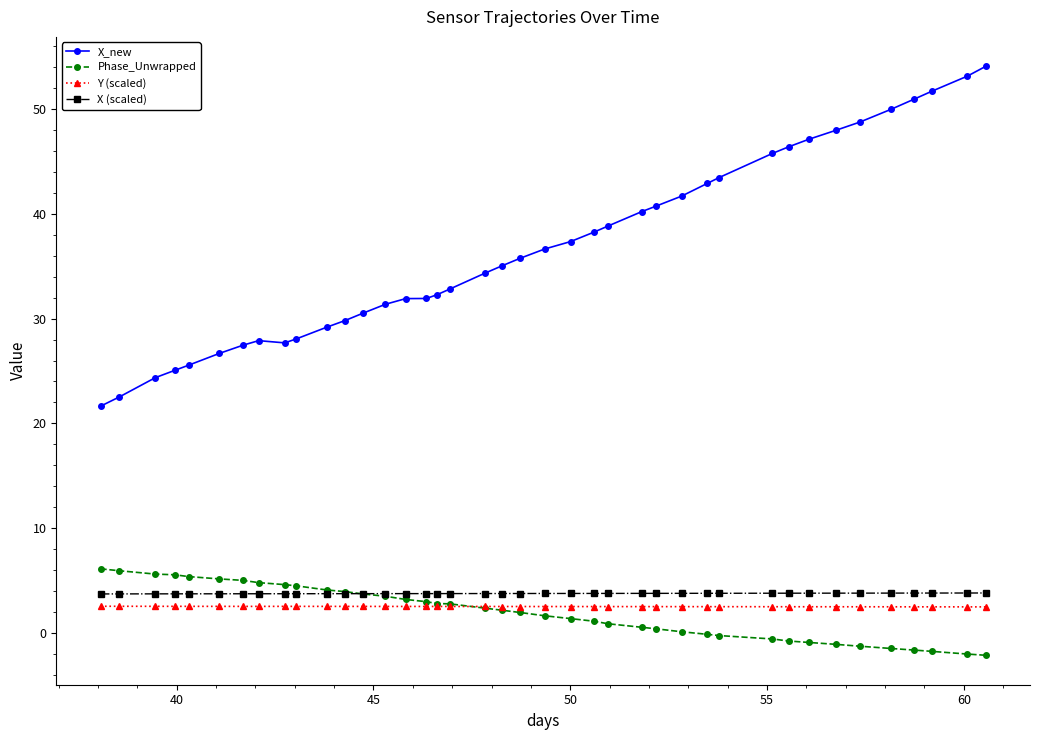

Which series has the largest total across all categories?

X_new